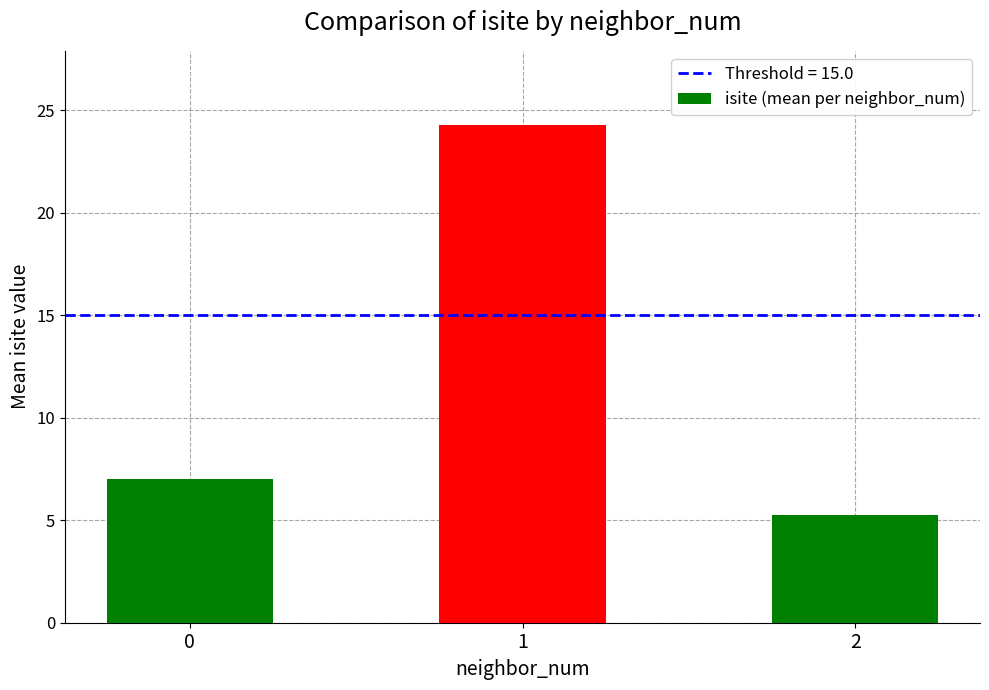

What is the value of the 1st bar from the left?

7.0